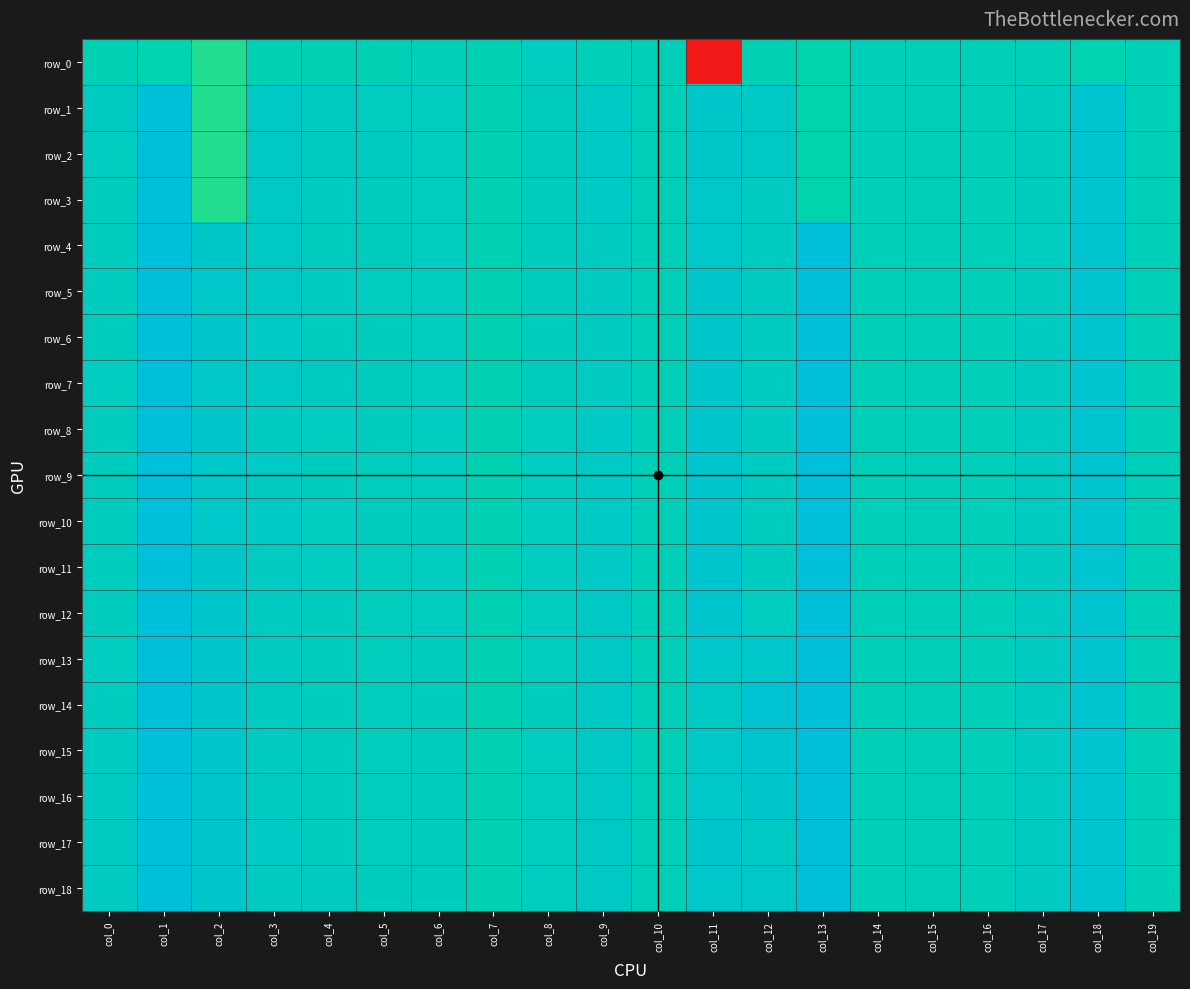

Reading right to left, list all the values displayed in this chart.

row_0: -0.0	-0.2	-0.0	-0.0	-0.0	-0.0	-0.3	-0.1	-5.1	0.0	0.0	0.2	-0.1	-0.0	-0.1	-0.1	-0.1	-0.7	-0.2	-0.1
row_1: 0.0	0.7	0.2	-0.0	0.0	-0.0	-0.3	0.4	0.5	0.0	0.3	0.2	-0.1	0.2	0.2	0.3	0.4	-0.7	1.0	0.3
row_2: 0.0	0.7	0.2	-0.0	0.0	-0.0	-0.3	0.4	0.5	0.0	0.3	0.2	-0.1	0.2	0.3	0.3	0.4	-0.7	1.0	0.2
row_3: 0.0	0.7	0.2	-0.0	0.0	-0.0	-0.3	0.3	0.5	0.0	0.3	0.2	-0.1	0.2	0.2	0.3	0.4	-0.7	1.0	0.2
row_4: 0.0	0.7	0.2	-0.0	0.0	-0.0	1.0	0.3	0.5	0.0	0.3	0.2	-0.1	0.2	0.2	0.3	0.4	0.5	1.0	0.2
row_5: 0.0	0.7	0.3	-0.0	0.0	-0.0	1.0	0.3	0.5	0.0	0.3	0.2	-0.1	0.2	0.2	0.3	0.4	0.5	1.0	0.3
row_6: 0.0	0.7	0.3	-0.0	0.0	-0.0	1.0	0.3	0.5	0.0	0.3	0.2	-0.1	0.2	0.2	0.3	0.4	0.5	1.0	0.2
row_7: 0.0	0.7	0.3	-0.0	0.0	-0.0	1.0	0.3	0.6	0.0	0.3	0.2	-0.1	0.2	0.2	0.3	0.4	0.5	1.0	0.2
row_8: 0.0	0.7	0.3	-0.0	0.0	-0.0	1.0	0.3	0.6	0.0	0.3	0.2	-0.1	0.2	0.2	0.2	0.3	0.5	1.0	0.2
row_9: 0.0	0.7	0.3	-0.0	0.0	-0.0	1.0	0.3	0.6	0.0	0.3	0.2	-0.1	0.2	0.2	0.2	0.3	0.5	1.0	0.2
row_10: 0.0	0.7	0.3	-0.0	0.0	-0.0	1.0	0.3	0.6	0.0	0.4	0.2	-0.1	0.2	0.2	0.2	0.4	0.5	1.0	0.2
row_11: 0.0	0.7	0.3	-0.0	0.0	-0.0	1.0	0.2	0.6	0.0	0.4	0.2	-0.1	0.2	0.2	0.2	0.3	0.5	1.0	0.2
row_12: 0.0	0.7	0.3	-0.0	0.0	-0.0	1.0	0.2	0.6	0.0	0.4	0.2	-0.1	0.2	0.2	0.2	0.3	0.6	1.0	0.2
row_13: 0.0	0.7	0.3	-0.0	0.0	-0.0	1.0	0.5	0.5	0.0	0.4	0.2	-0.1	0.2	0.2	0.2	0.3	0.6	1.0	0.2
row_14: 0.0	0.7	0.3	-0.0	0.0	-0.0	1.0	0.8	0.4	0.0	0.4	0.2	-0.1	0.2	0.2	0.2	0.3	0.6	1.0	0.3
row_15: 0.0	0.7	0.3	-0.0	0.0	-0.0	1.0	0.7	0.5	0.0	0.4	0.2	-0.1	0.2	0.2	0.2	0.3	0.6	1.0	0.3
row_16: 0.0	0.7	0.3	-0.0	0.0	-0.0	1.0	0.5	0.5	0.0	0.4	0.2	-0.1	0.2	0.2	0.2	0.3	0.6	1.0	0.3
row_17: 0.0	0.7	0.3	-0.0	0.0	-0.0	1.0	0.4	0.6	0.0	0.4	0.2	-0.1	0.2	0.2	0.2	0.3	0.6	1.0	0.3
row_18: 0.0	0.7	0.3	-0.0	0.0	-0.0	1.0	0.5	0.5	0.0	0.4	0.2	-0.1	0.2	0.2	0.3	0.3	0.6	1.0	0.3